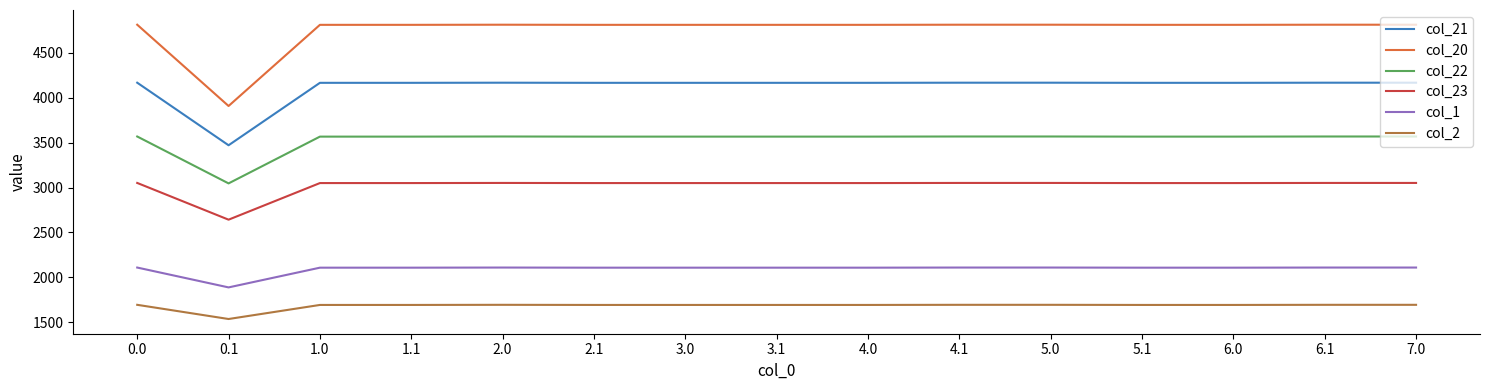

Is this an area chart (filled region under the line)?

No